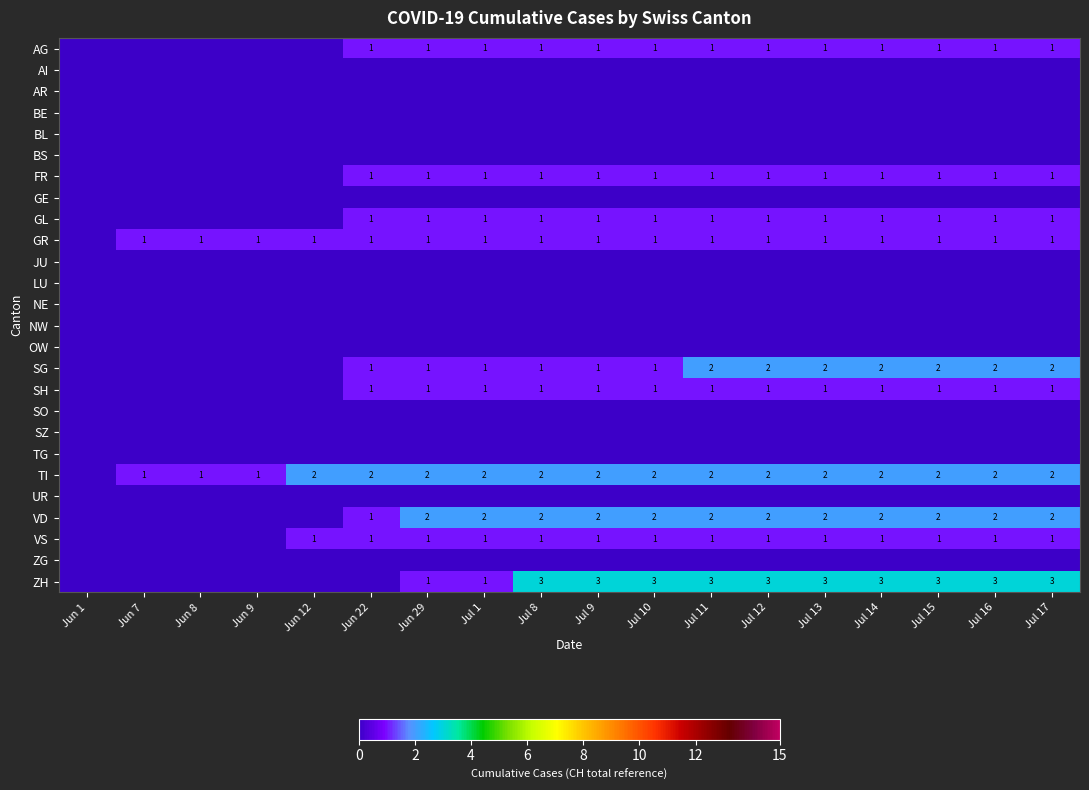

Is it true that FR equals 1 at Jul 10?

True